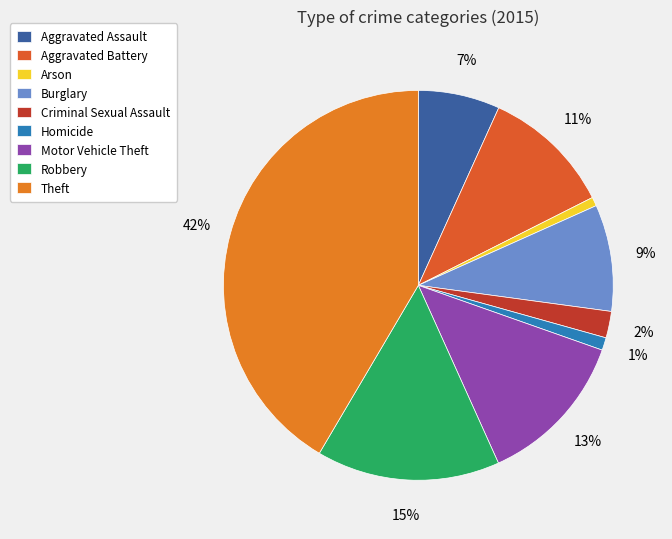

Do Robbery and Homicide together represent more than half of the pie?

No